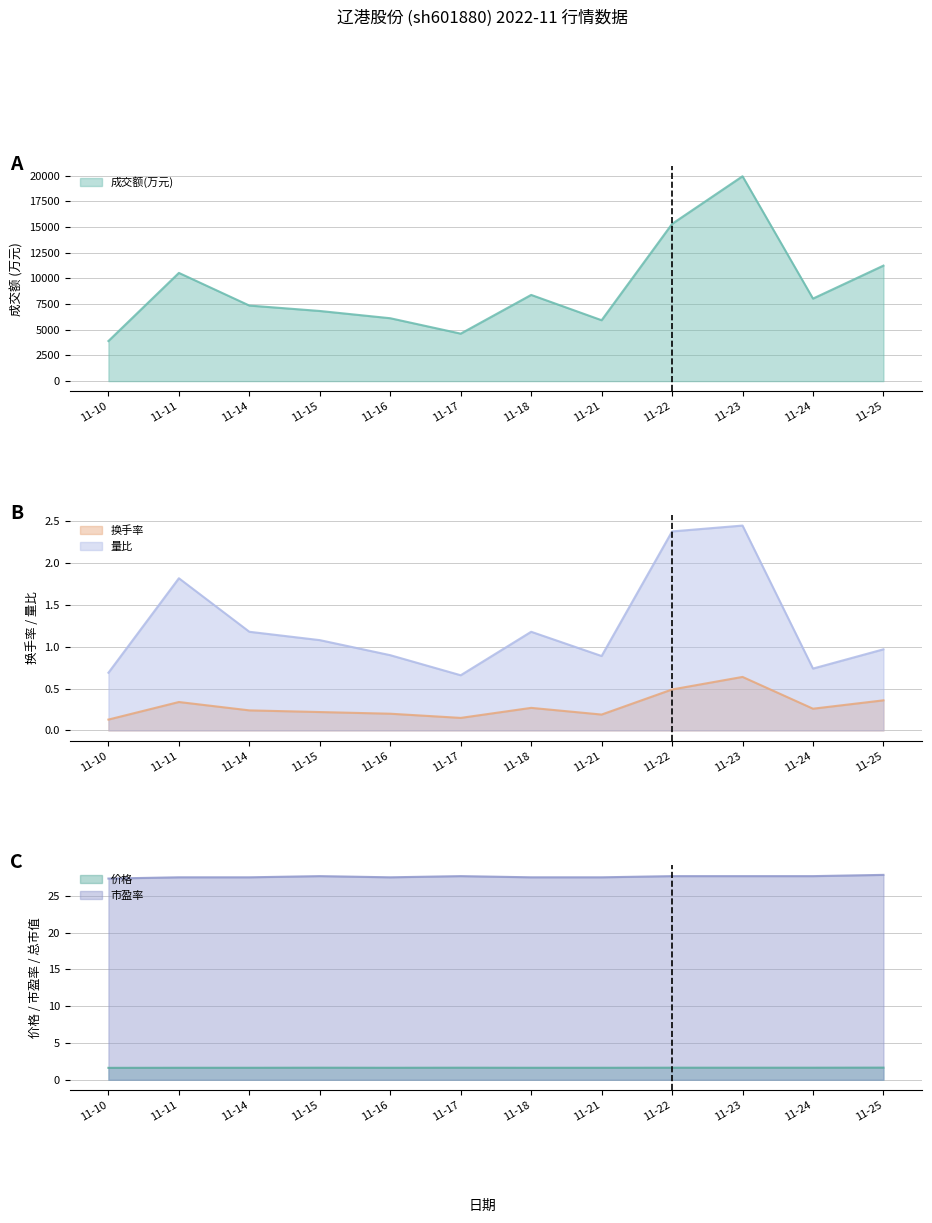

How many values in the 成交额(万元) series are below 8031?

6